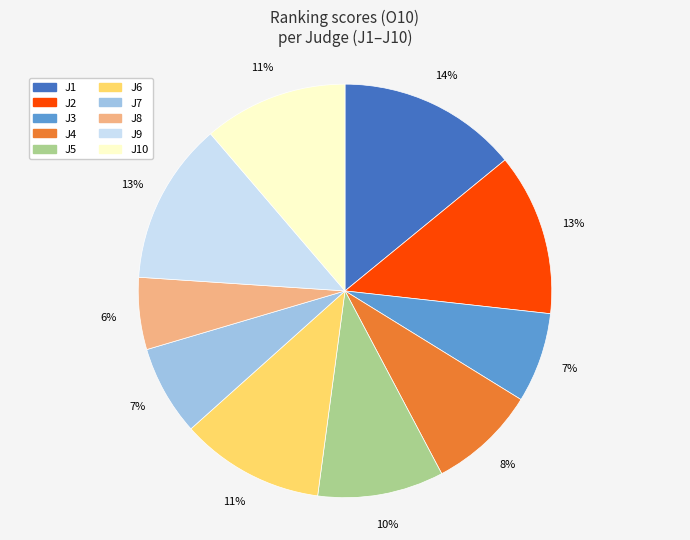

What percentage is the J10 slice, to the nearest percent?

11%